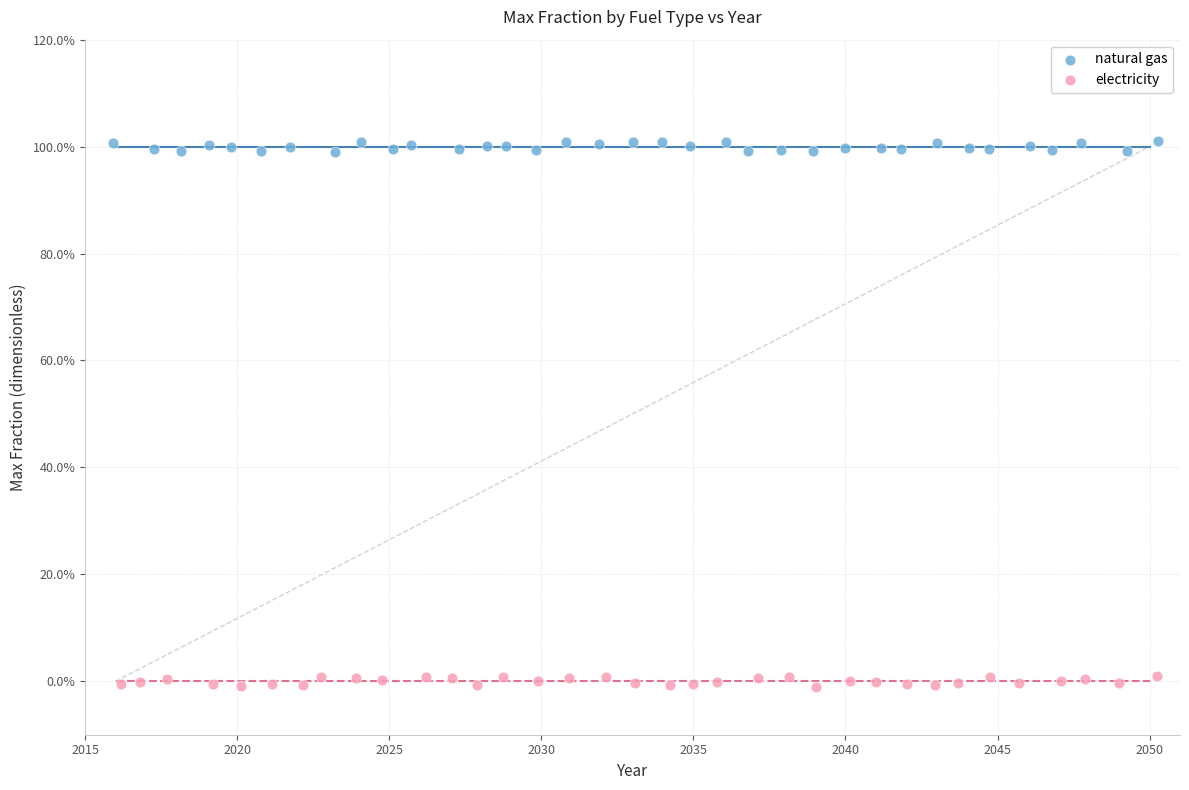

What are all the series names shown in the legend?

natural gas, electricity